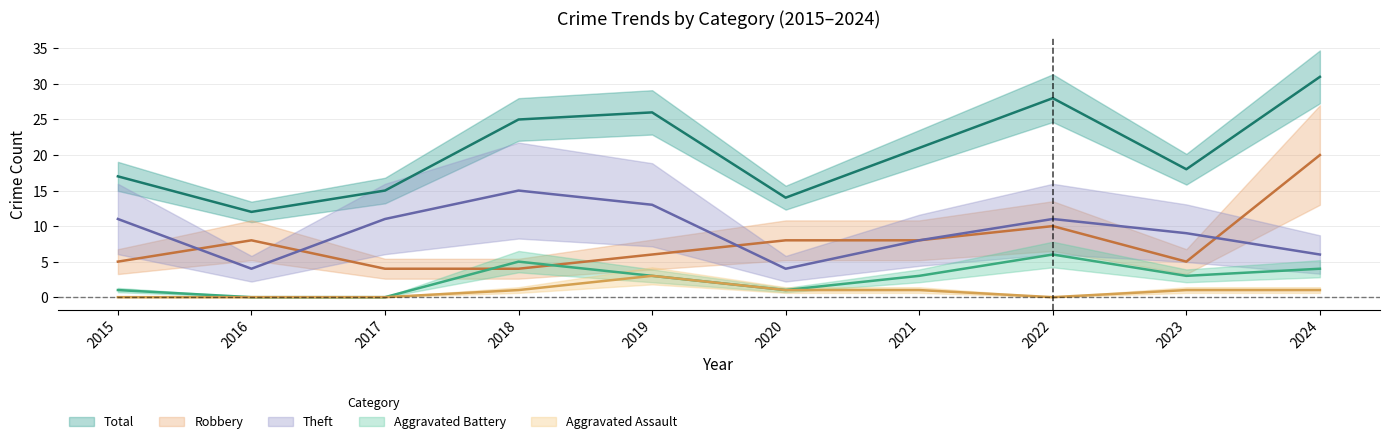

Which has a higher value, 2023 or 2021?

2021